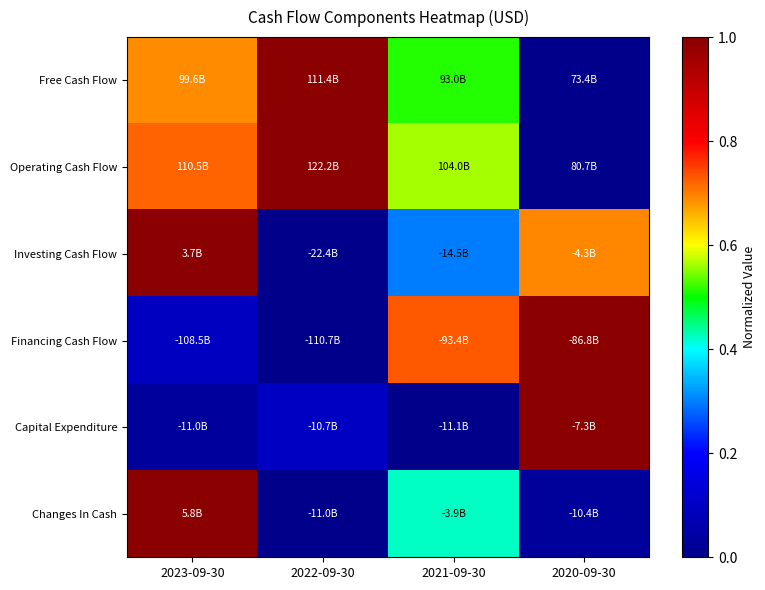

Reading right to left, what are all the values shown in this chart?

Free Cash Flow: 2020-09-30=0.0	2021-09-30=0.5	2022-09-30=1.0	2023-09-30=0.7
Operating Cash Flow: 2020-09-30=0.0	2021-09-30=0.6	2022-09-30=1.0	2023-09-30=0.7
Investing Cash Flow: 2020-09-30=0.7	2021-09-30=0.3	2022-09-30=0.0	2023-09-30=1.0
Financing Cash Flow: 2020-09-30=1.0	2021-09-30=0.7	2022-09-30=0.0	2023-09-30=0.1
Capital Expenditure: 2020-09-30=1.0	2021-09-30=0.0	2022-09-30=0.1	2023-09-30=0.0
Changes In Cash: 2020-09-30=0.0	2021-09-30=0.4	2022-09-30=0.0	2023-09-30=1.0